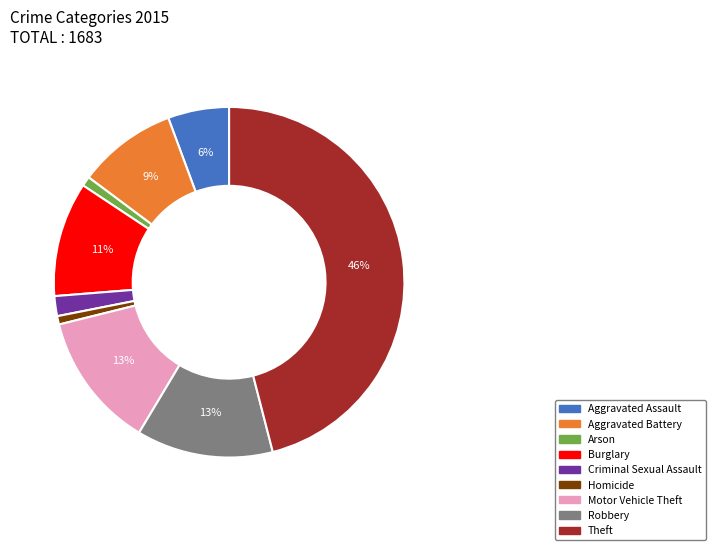

Which has a higher value, Theft or Aggravated Assault?

Theft